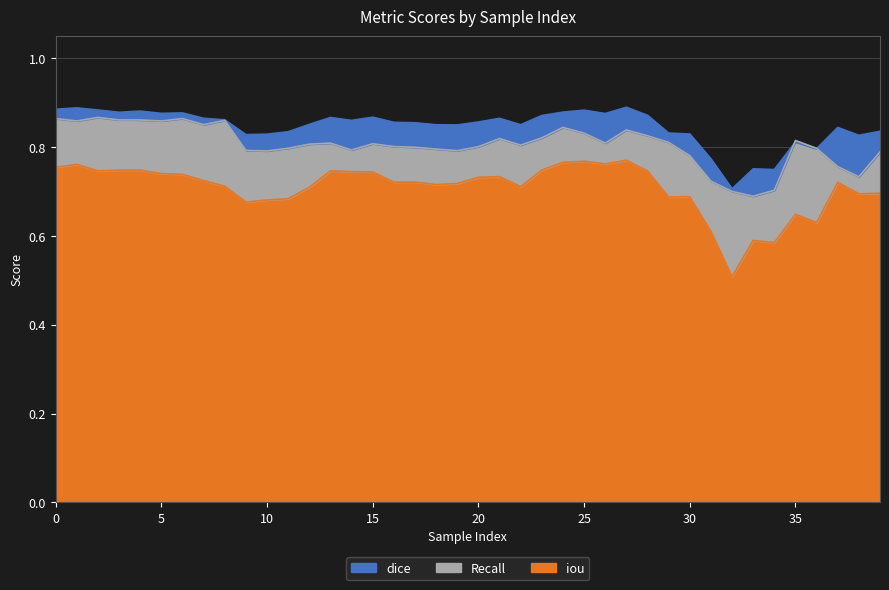

After their last crossing, which series has the higher values: Recall or dice?

dice